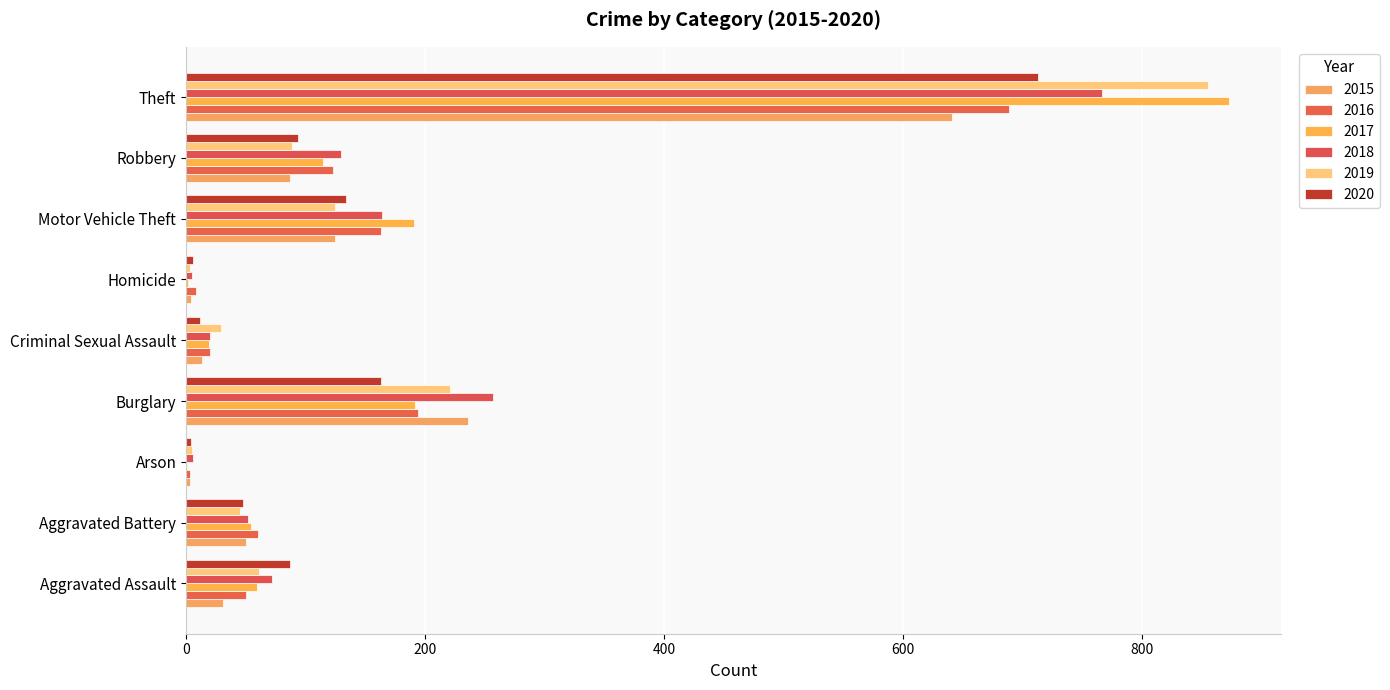

How many categories are shown in the chart?

9